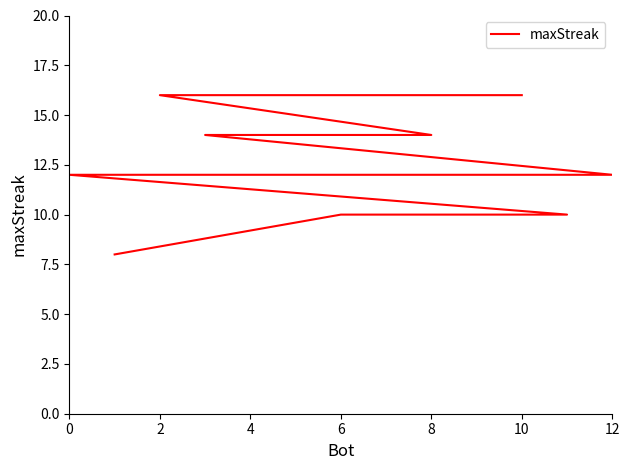

Is this an area chart (filled region under the line)?

No